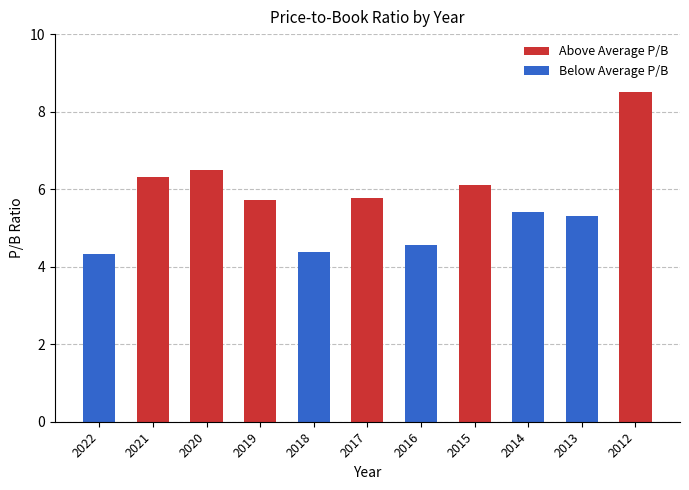

How many values exceed 5?

8